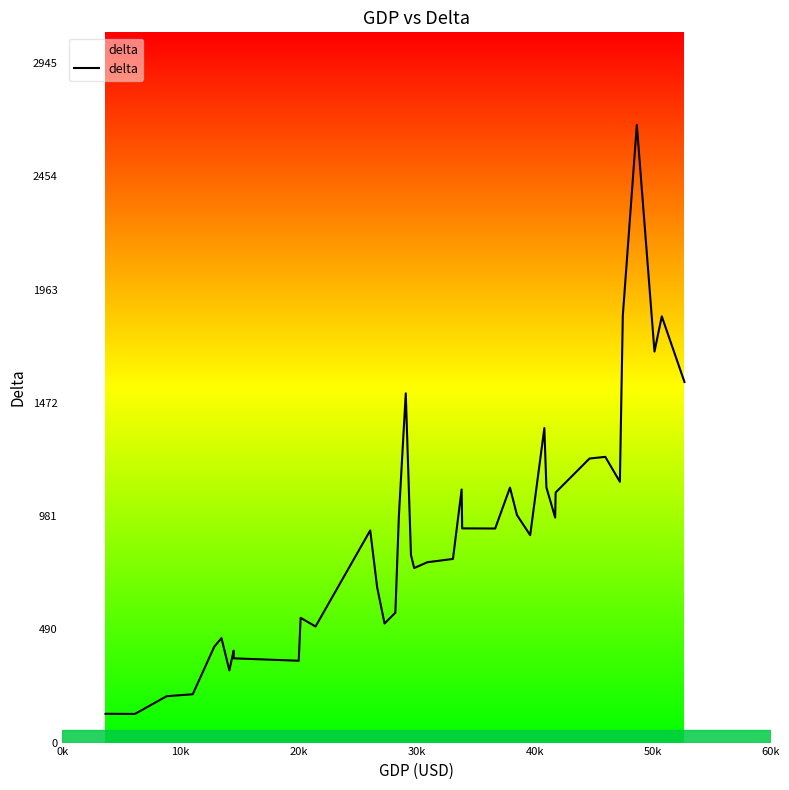

How many categories are shown in the chart?

40